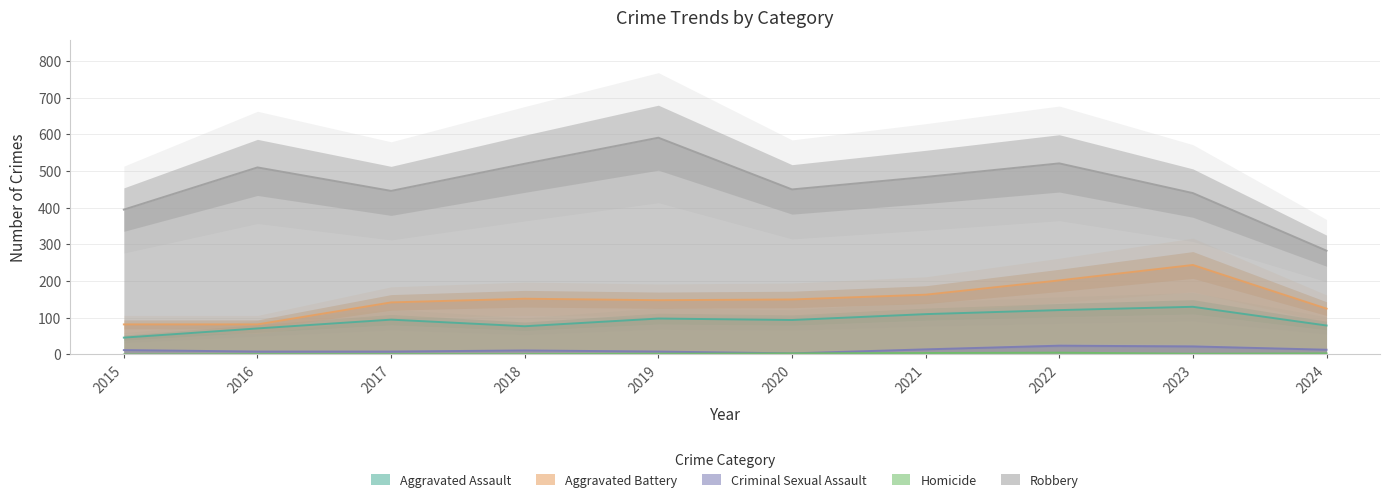

True or false: Aggravated Battery has more than 1 points higher than both neighbors.

True